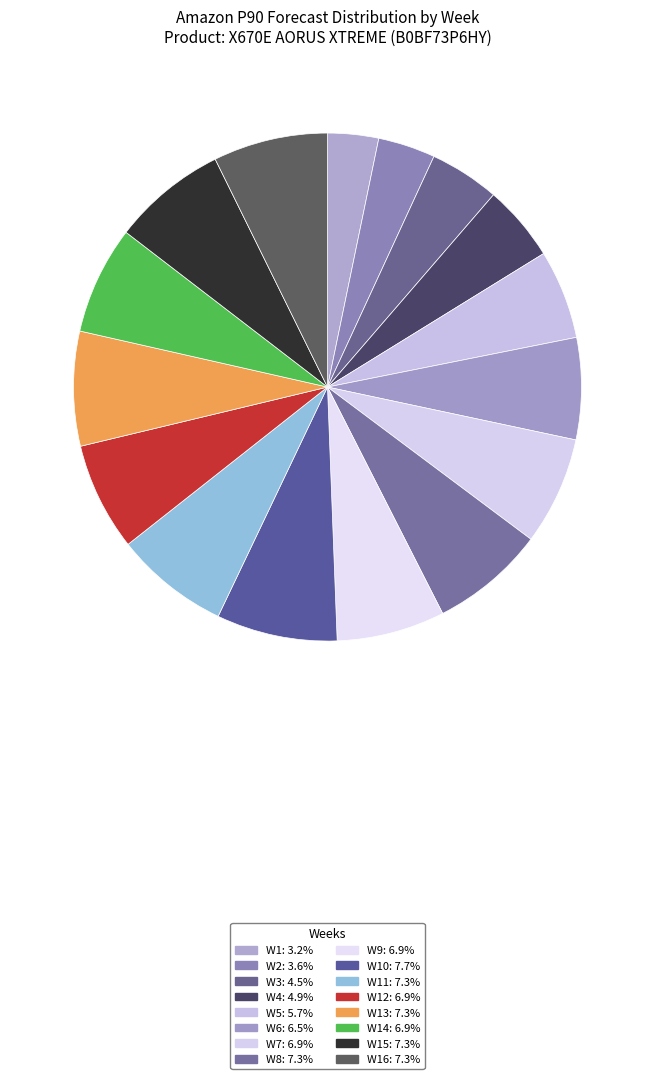

Which slice is the largest?

W10